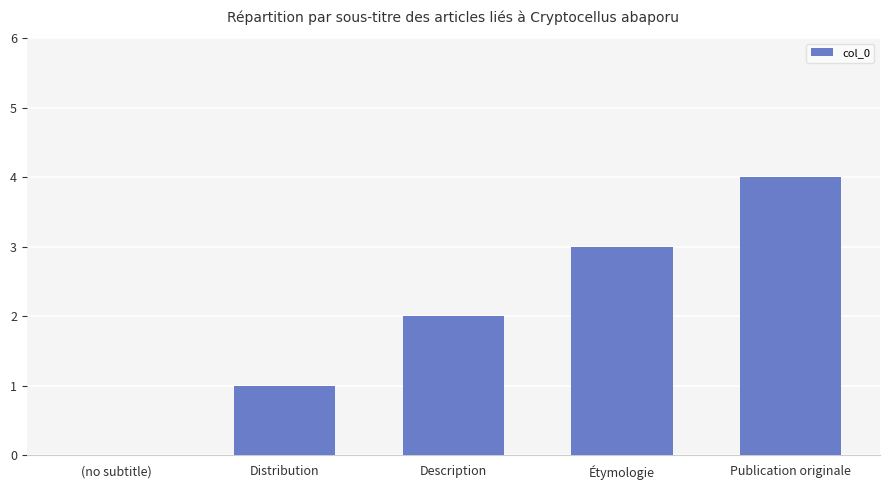

How many positive values are there?

4